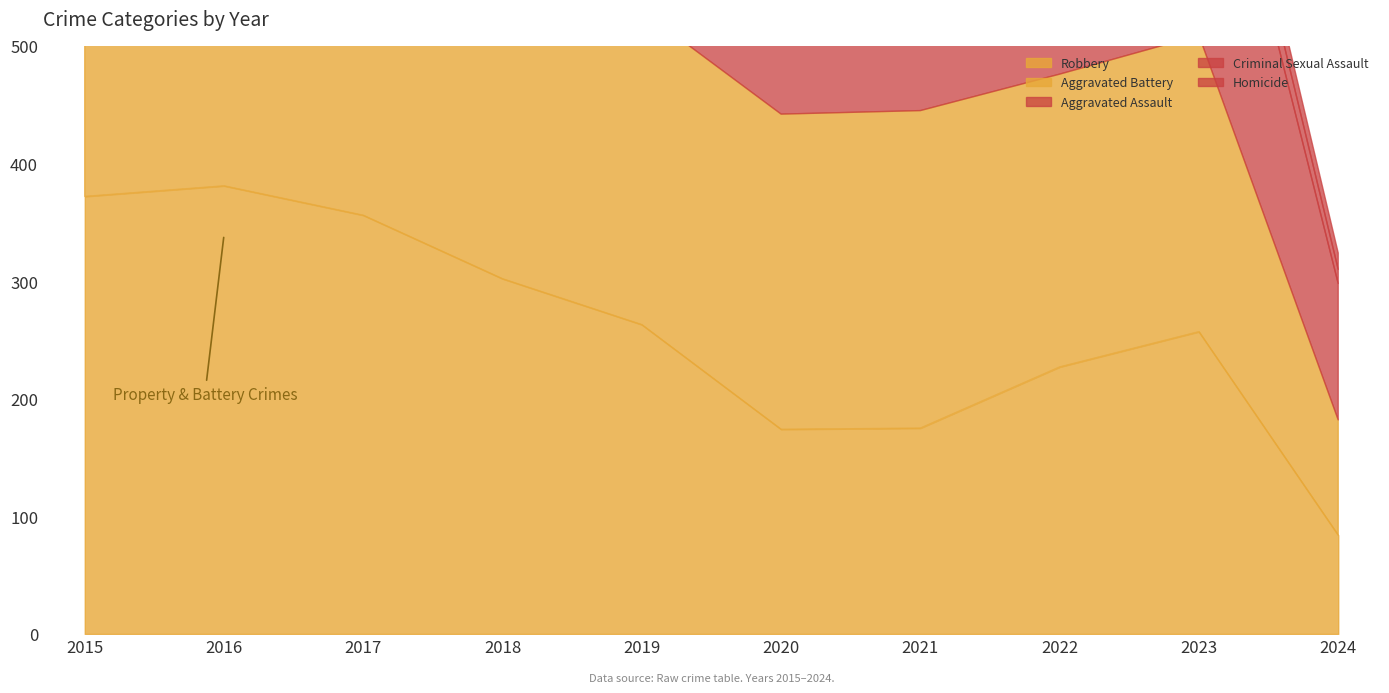

Does the chart display data point markers on the line(s)?

No